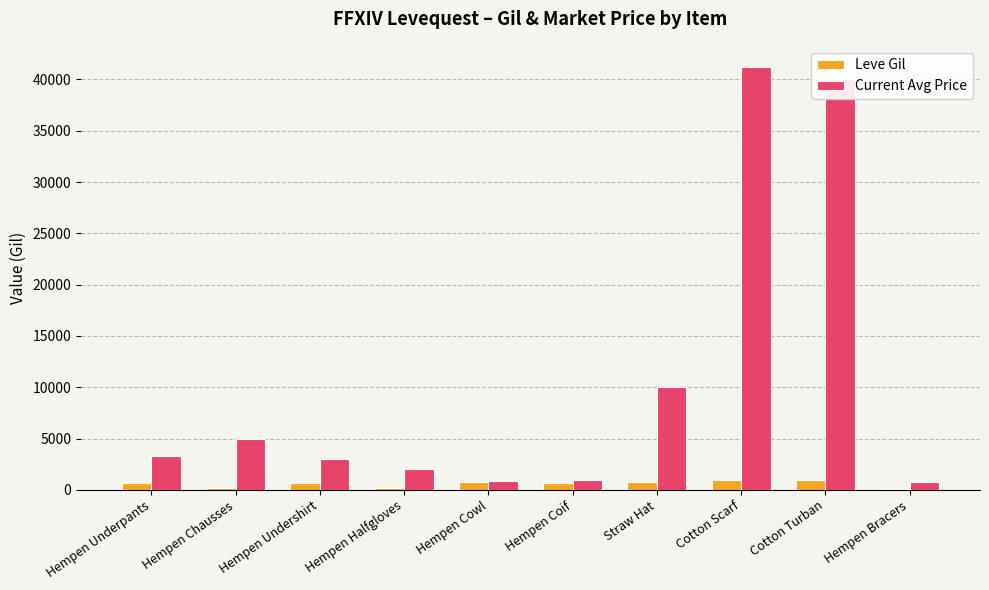

What is the sum of all Leve Gil values?

6040